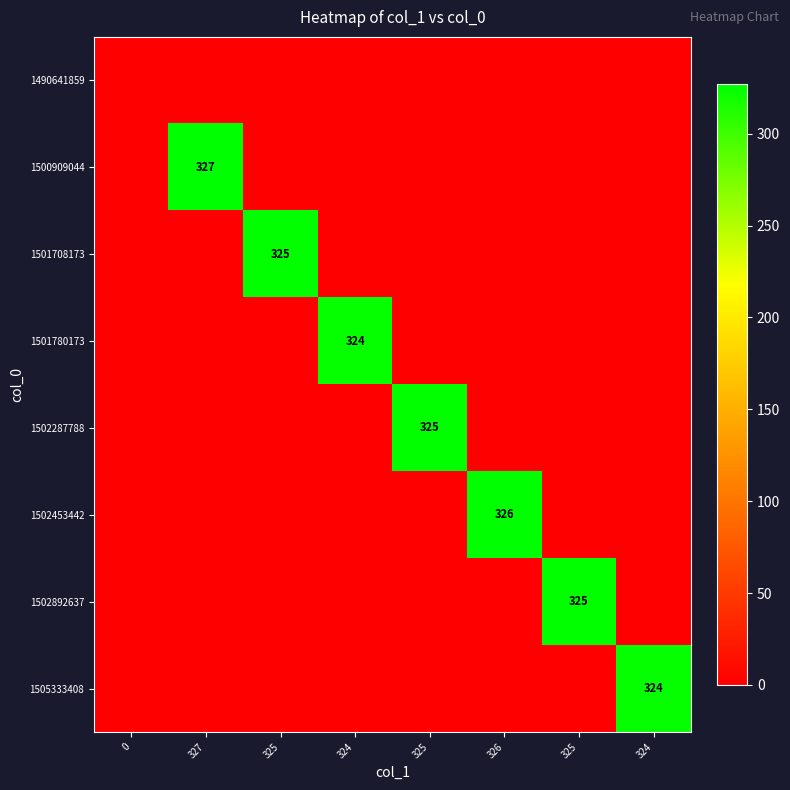

Is it true that 1501780173 equals 185 at 325?

False